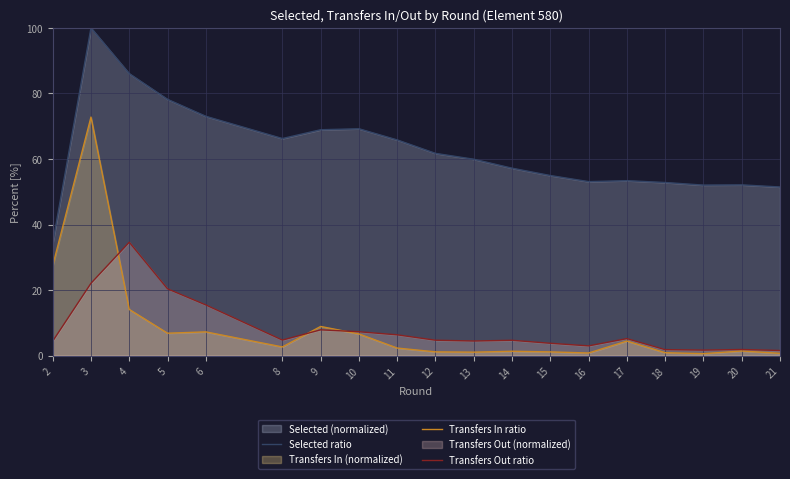

What is the difference between the Transfers In ratio values at 8 and 9?

6.3